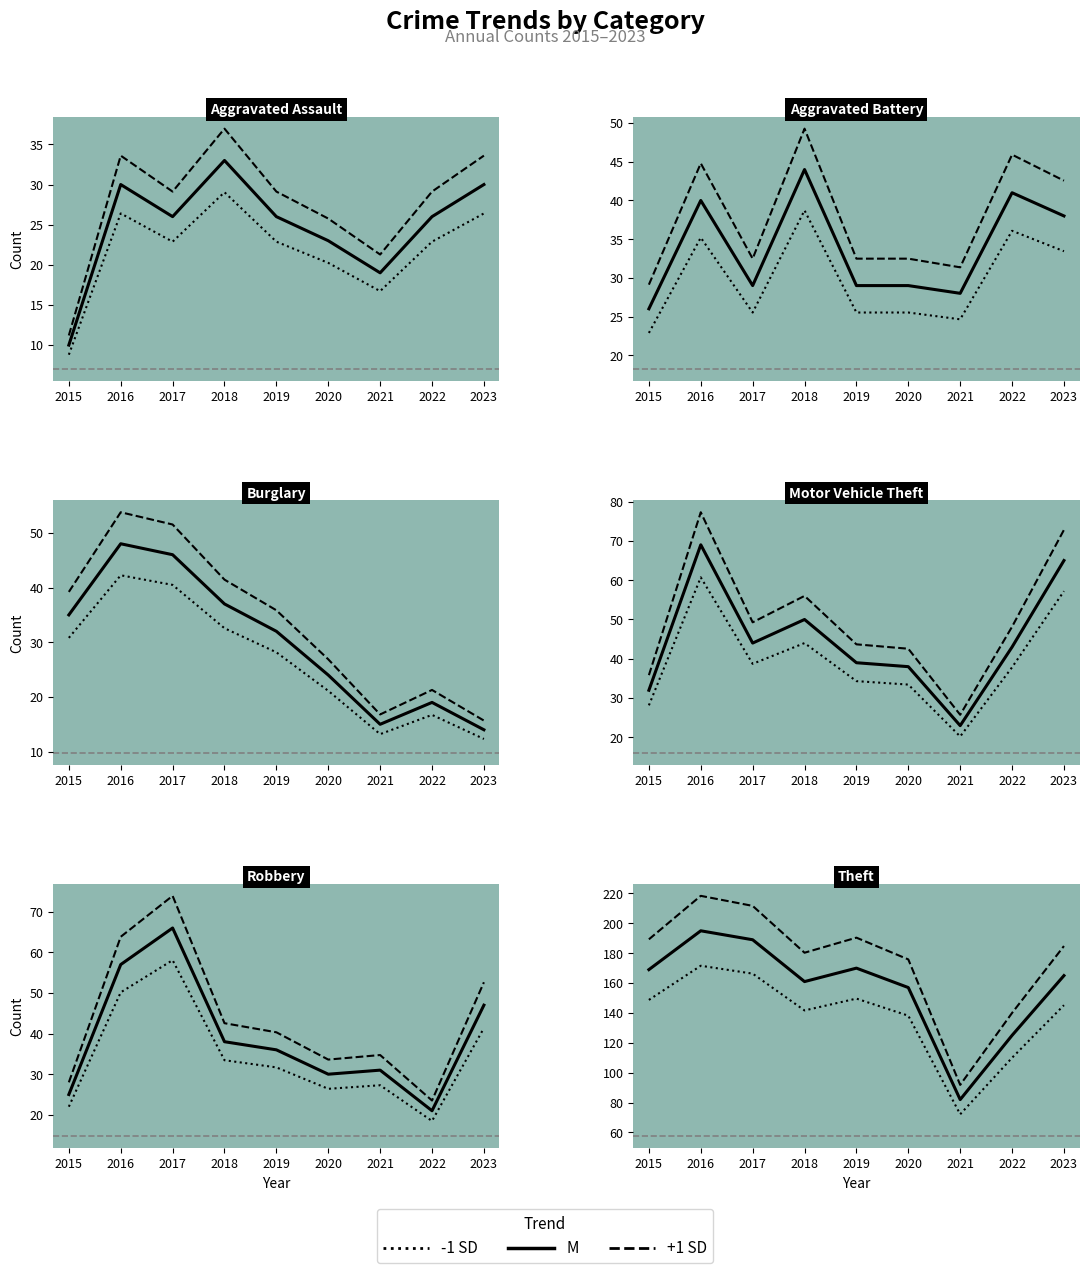

What is the sum of the Aggravated Battery values at 2019 and 2018?

73